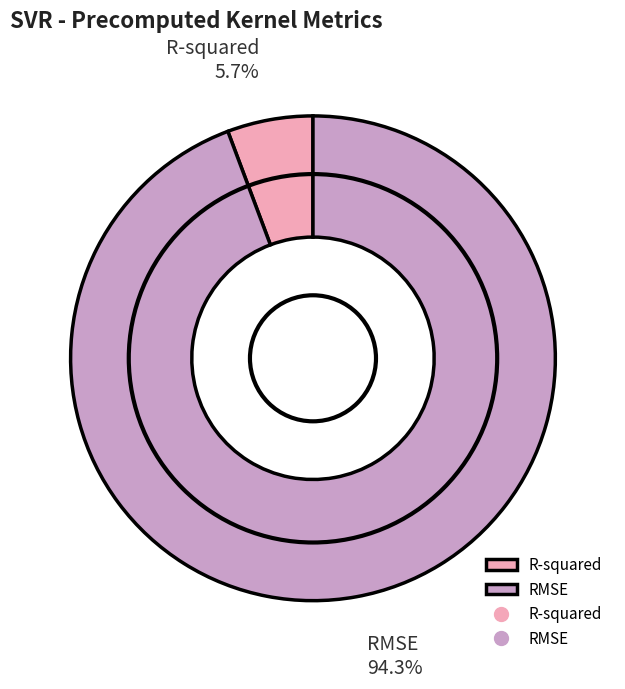

Which category has the biggest portion of the pie?

RMSE